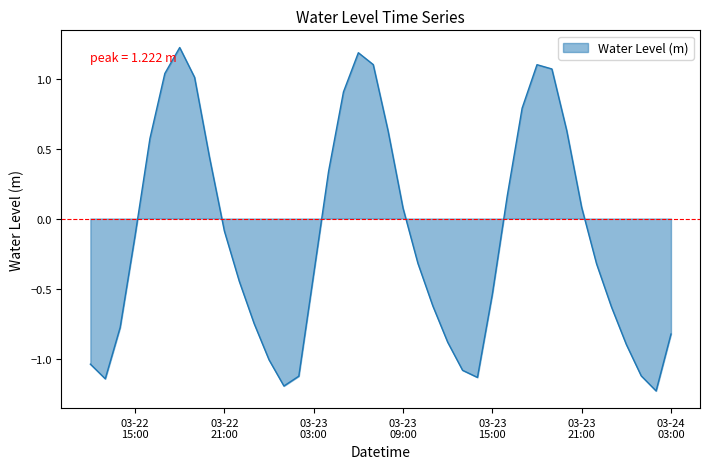

What is the greatest value displayed?

1.2